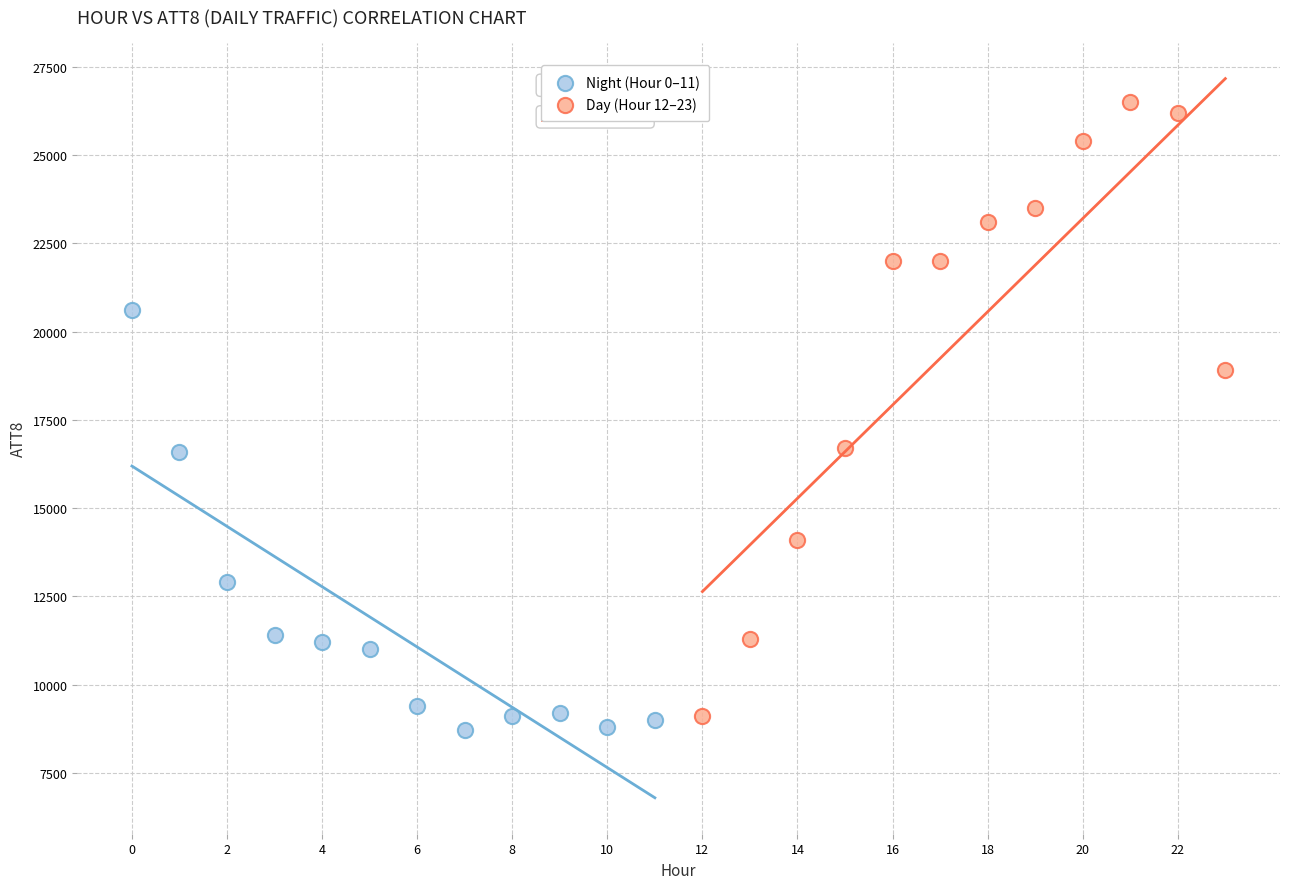

Which series reaches the maximum Y coordinate?

Day (Hour 12–23)